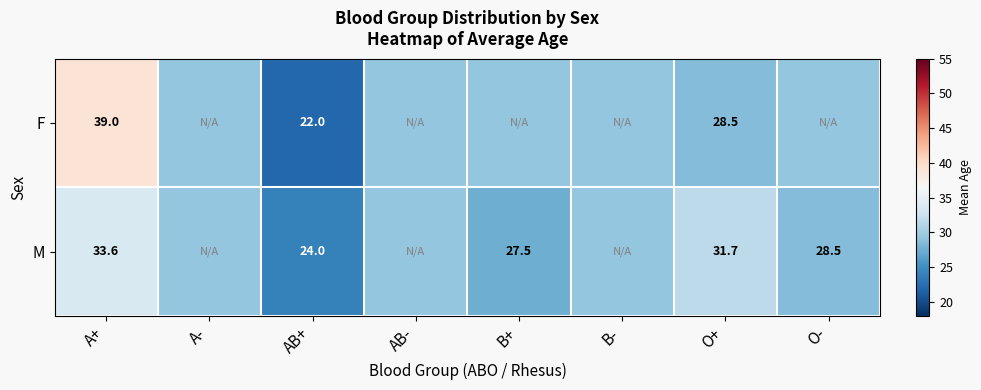

What is the average value of the M series?

29.2